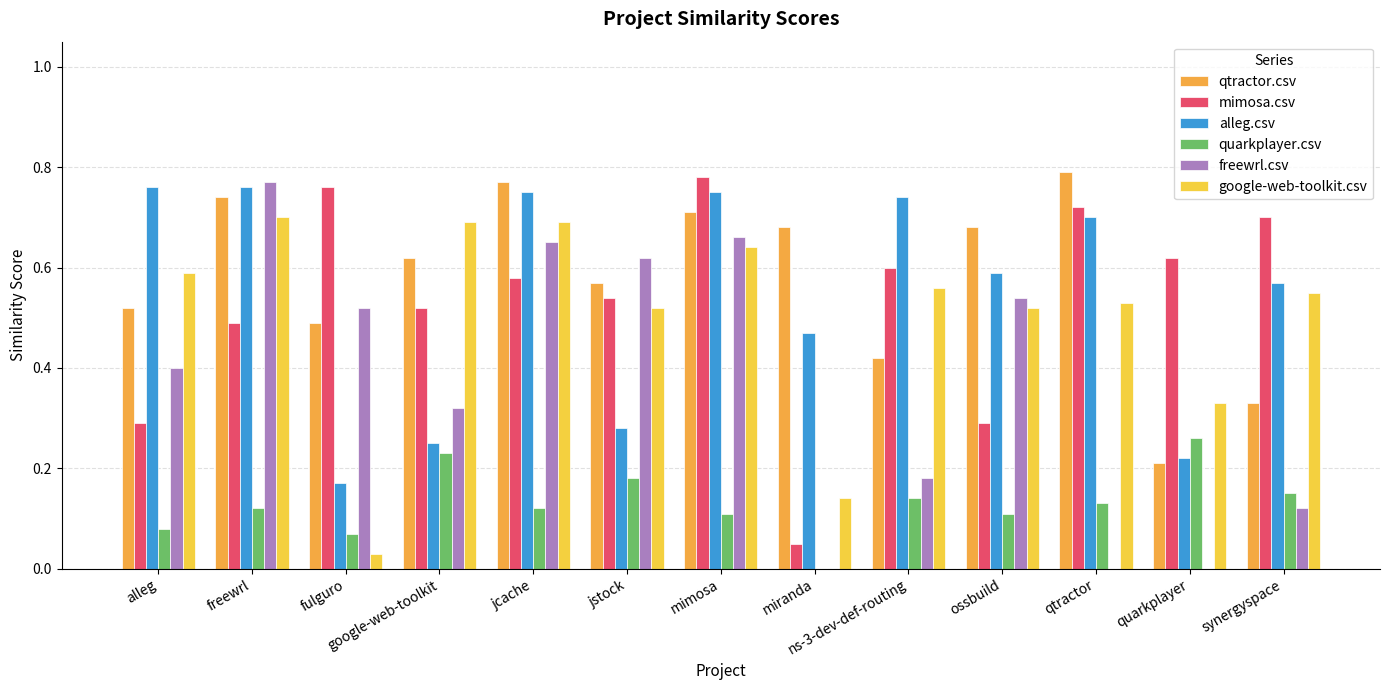

How many series are shown in this chart?

6